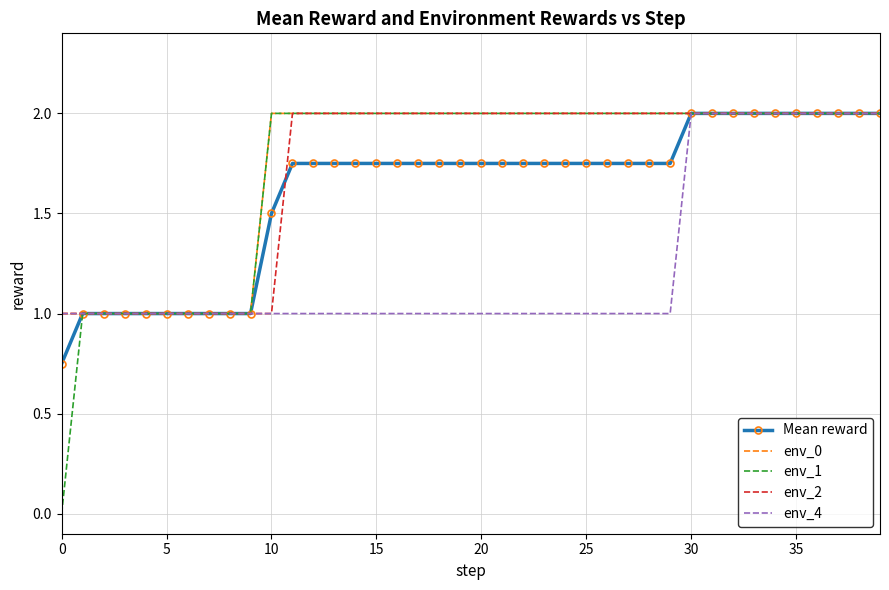

Which series has the widest spread of values?

env_1